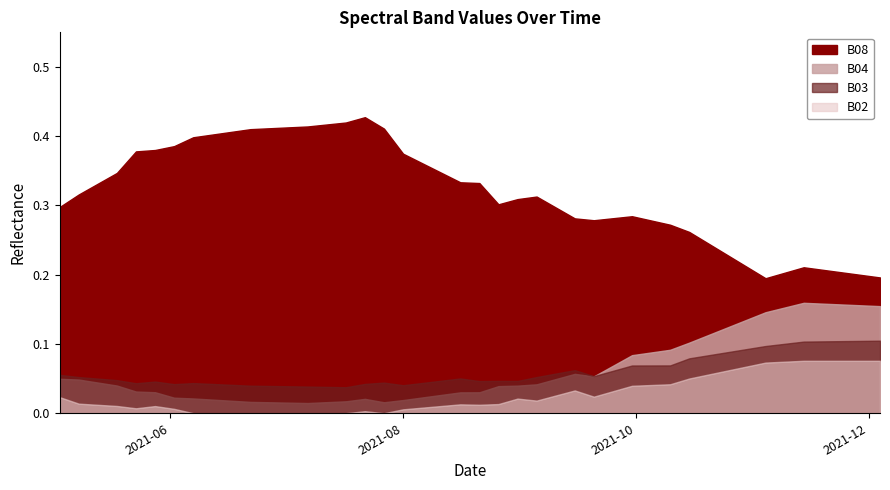

How many lines are shown in the chart?

4